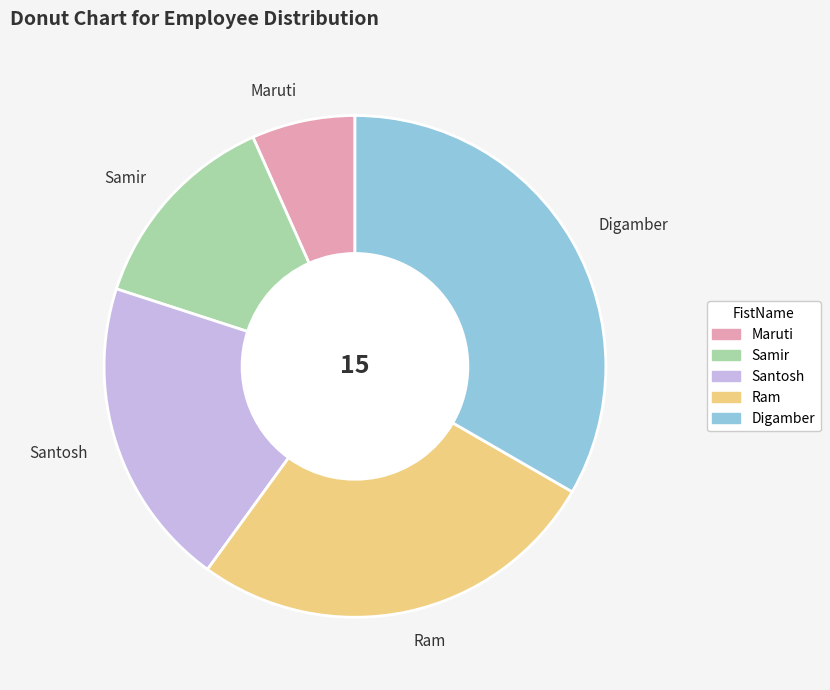

The Samir slice represents 13% of the pie. True or false?

True